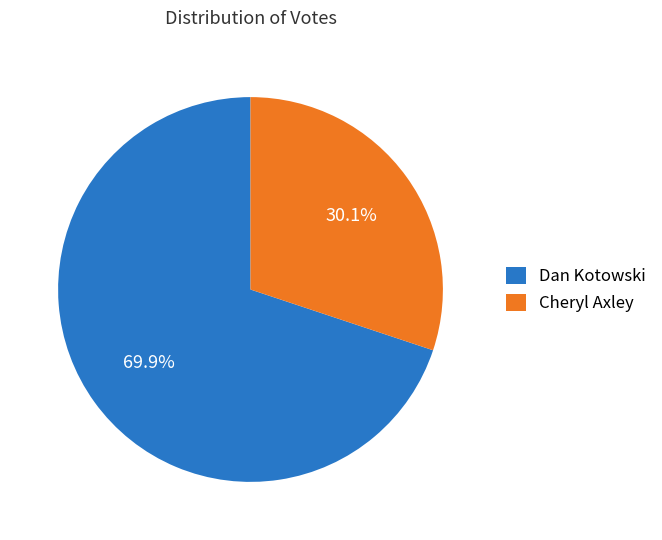

Which category has the smallest portion of the pie?

Cheryl Axley